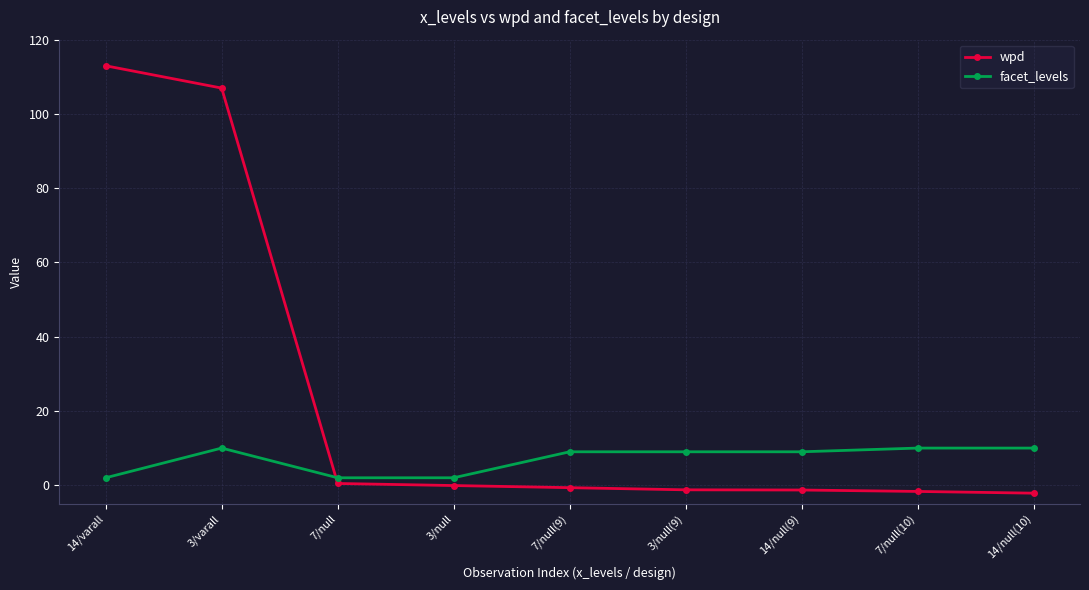

Is this an area chart (filled region under the line)?

No